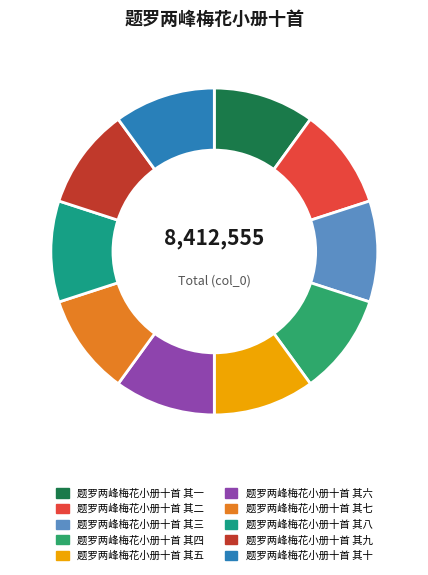

Does any single category account for the majority?

No